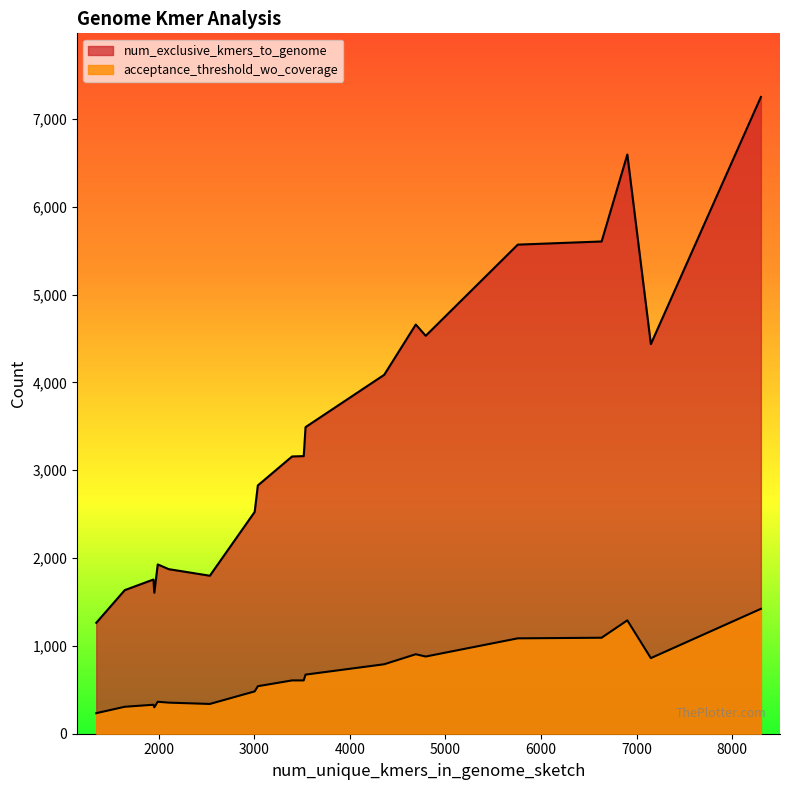

How many data points in num_exclusive_kmers_to_genome are above 3161?

9